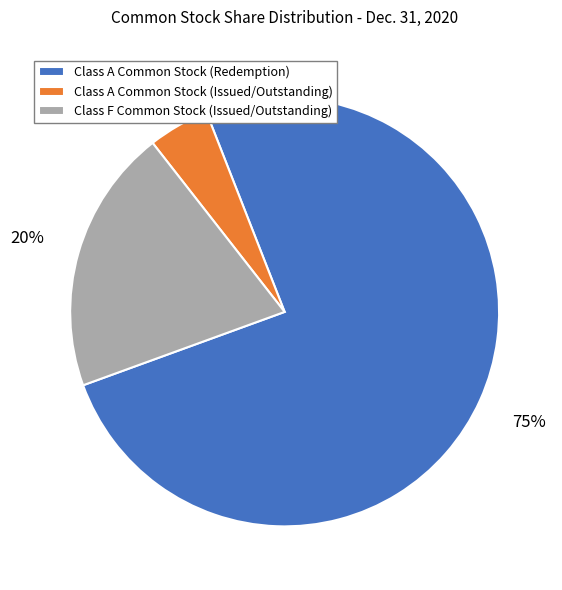

What is the smallest slice in the pie chart?

Class A Common Stock (Issued/Outstanding)